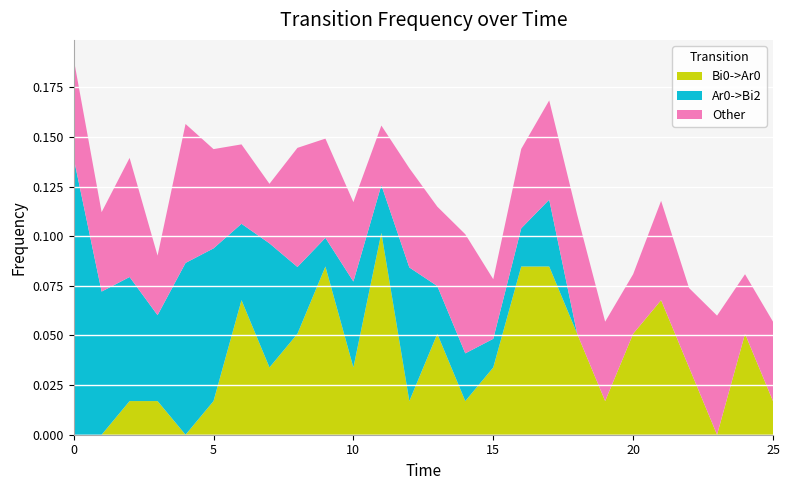

Reading left to right, what are all the values shown in this chart?

Bi0->Ar0: 0.0	0.0	0.0	0.0	0.0	0.0	0.1	0.0	0.1	0.1	0.0	0.1	0.0	0.1	0.0	0.0	0.1	0.1	0.1	0.0	0.1	0.1	0.0	0.0	0.1	0.0
Ar0->Bi2: 0.1	0.1	0.1	0.0	0.1	0.1	0.0	0.1	0.0	0.0	0.0	0.0	0.1	0.0	0.0	0.0	0.0	0.0	0.0	0.0	0.0	0.0	0.0	0.0	0.0	0.0
Other: 0.1	0.0	0.1	0.0	0.1	0.1	0.0	0.0	0.1	0.1	0.0	0.0	0.1	0.0	0.1	0.0	0.0	0.1	0.1	0.0	0.0	0.1	0.0	0.1	0.0	0.0